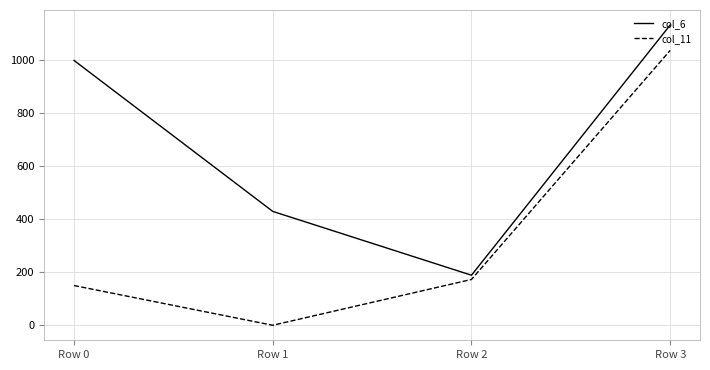

List the labels in order of col_11 value, smallest first.

Row 1, Row 0, Row 2, Row 3